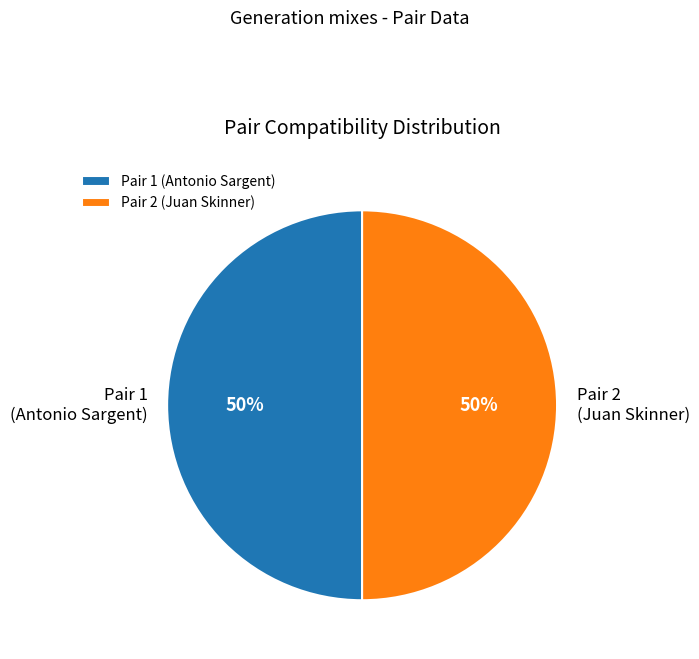

Count the number of slices in the pie.

2